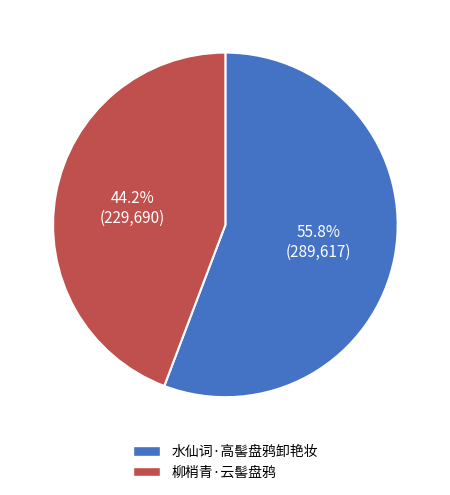

True or false: 水仙词·高髻盘鸦卸艳妆 accounts for 47% of the total.

False